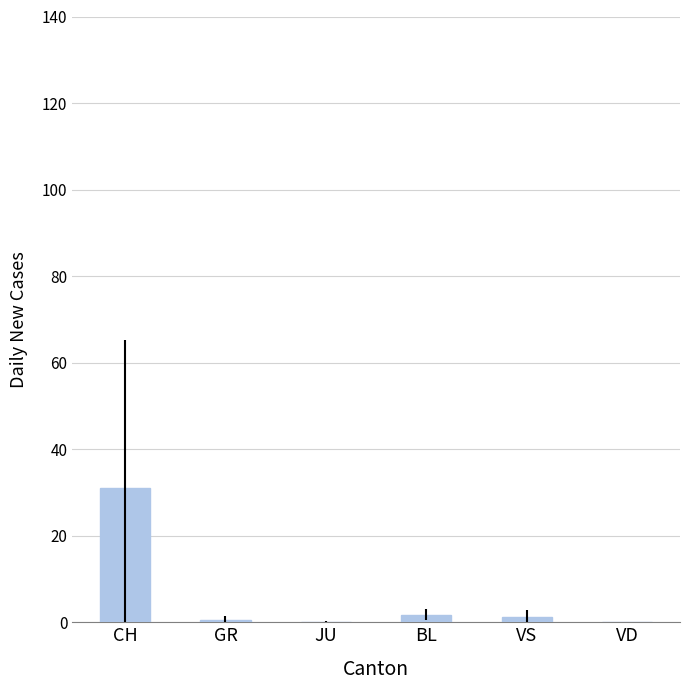

What is the sum of the values at BL and VD?

1.8